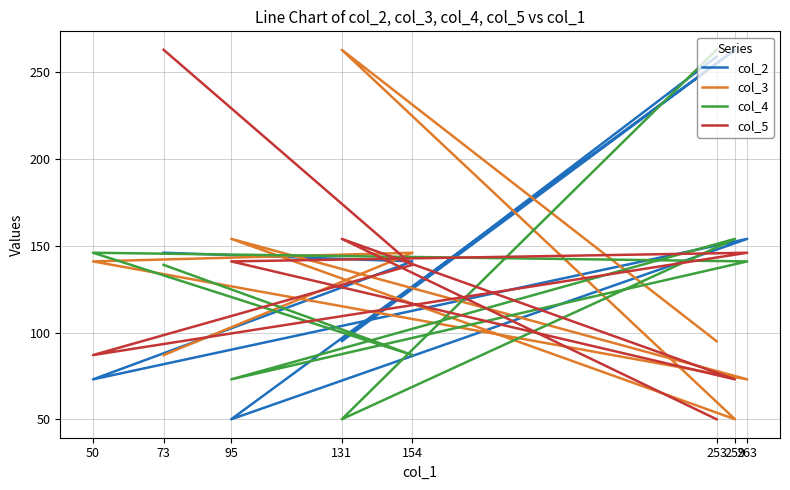

What is the sum of the col_3 values at 263 and 131?

336